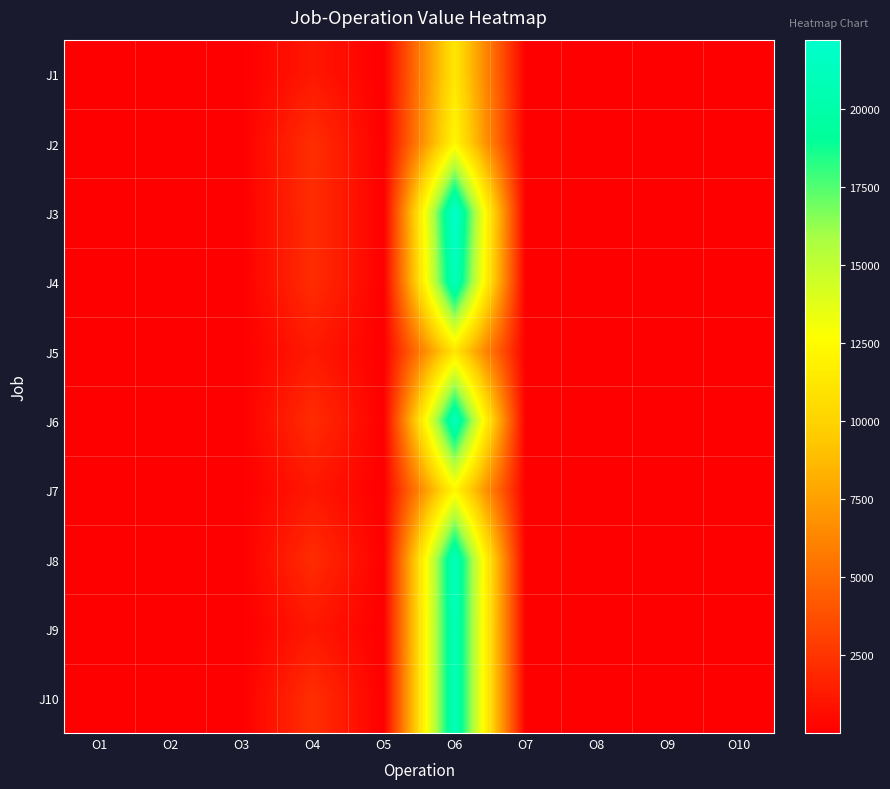

What is the total value across all series at O7?

10